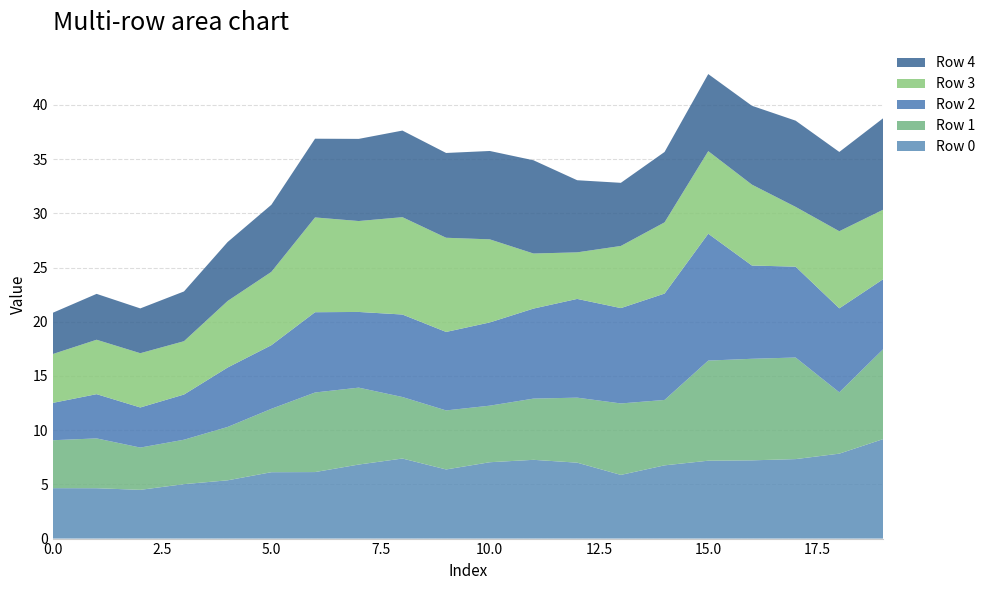

Reading right to left, what are all the values shown in this chart?

Row 0: 19=9.2	18=7.8	17=7.3	16=7.2	15=7.2	14=6.8	13=5.9	12=7.0	11=7.3	10=7.0	9=6.4	8=7.4	7=6.8	6=6.1	5=6.1	4=5.4	3=5.0	2=4.5	1=4.6	0=4.7
Row 1: 19=8.3	18=5.7	17=9.4	16=9.4	15=9.2	14=6.0	13=6.6	12=6.0	11=5.6	10=5.2	9=5.4	8=5.7	7=7.1	6=7.3	5=5.8	4=4.9	3=4.1	2=3.9	1=4.6	0=4.4
Row 2: 19=6.5	18=7.7	17=8.4	16=8.6	15=11.7	14=9.8	13=8.8	12=9.1	11=8.3	10=7.7	9=7.2	8=7.6	7=7.0	6=7.4	5=5.9	4=5.5	3=4.2	2=3.7	1=4.1	0=3.4
Row 3: 19=6.4	18=7.1	17=5.5	16=7.5	15=7.6	14=6.6	13=5.7	12=4.3	11=5.1	10=7.7	9=8.7	8=9.0	7=8.4	6=8.7	5=6.8	4=6.1	3=4.9	2=5.0	1=5.0	0=4.5
Row 4: 19=8.4	18=7.3	17=8.0	16=7.3	15=7.1	14=6.5	13=5.8	12=6.7	11=8.6	10=8.2	9=7.8	8=8.0	7=7.6	6=7.3	5=6.2	4=5.4	3=4.6	2=4.1	1=4.2	0=3.8